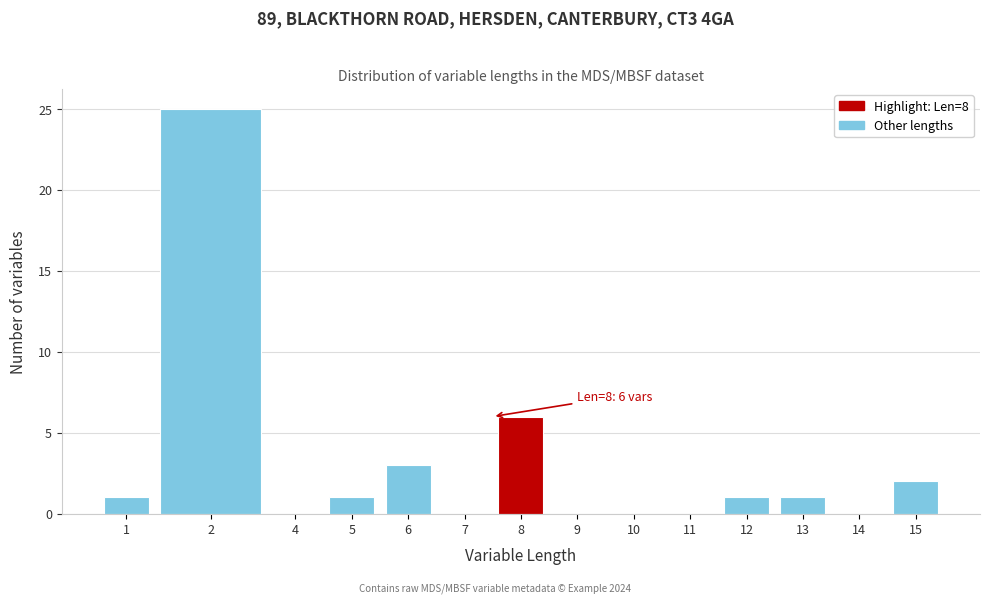

Reading left to right, transcribe all the data shown in this chart.

1=1	2=25	4=0	5=1	6=3	7=0	8=6	9=0	10=0	11=0	12=1	13=1	14=0	15=2